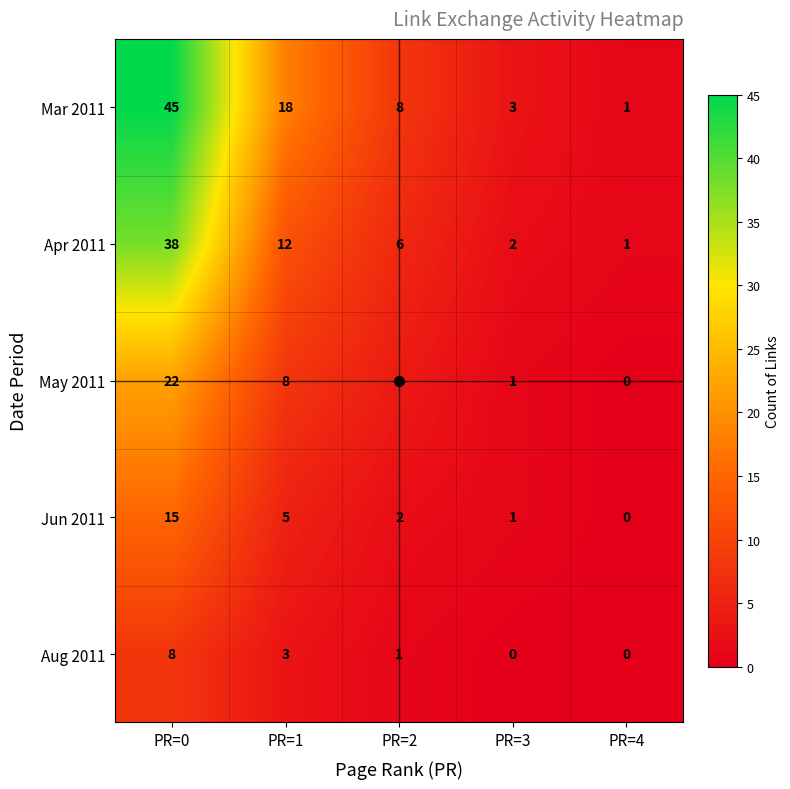

The Mar 2011 series shows 1 at PR=4. True or false?

True